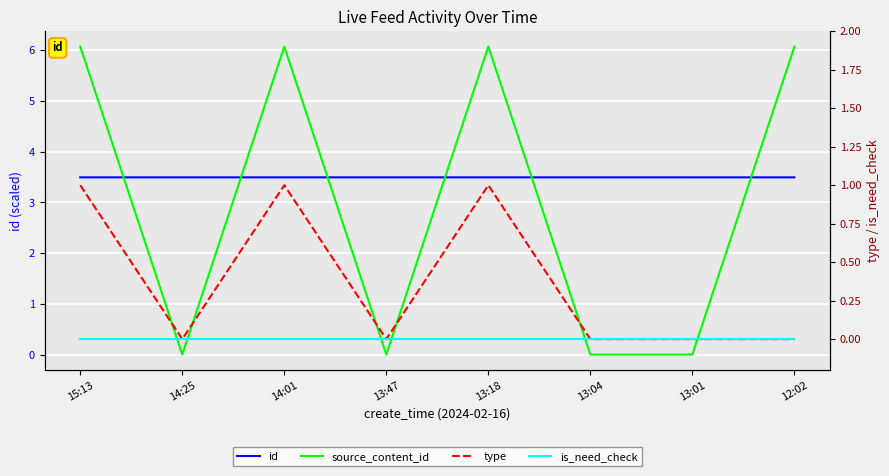

At which label does id reach its minimum?

12:02